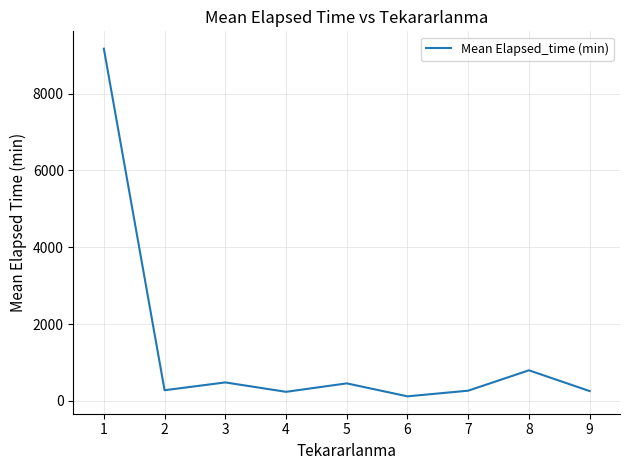

Is it true that the value at 2 is 276.7?

True